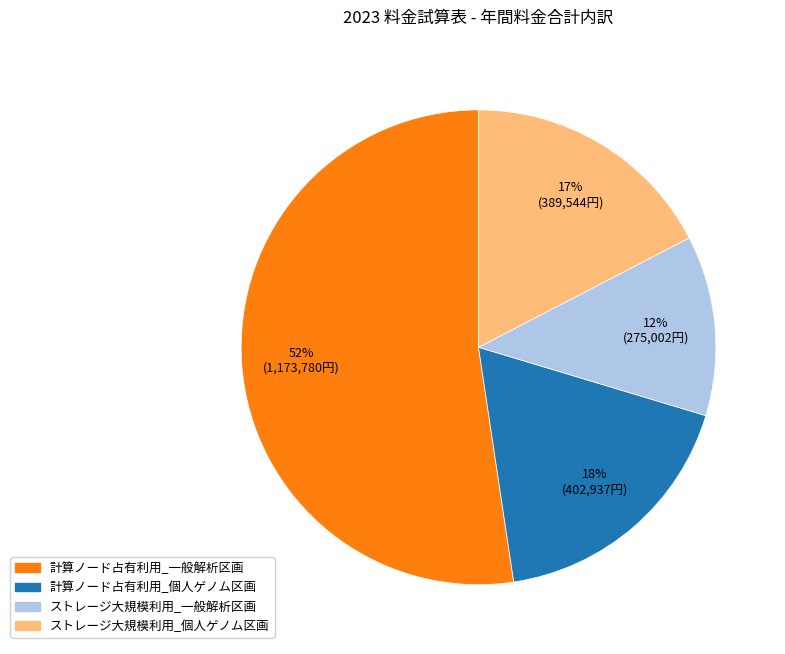

Between 計算ノード占有利用_個人ゲノム区画 and 計算ノード占有利用_一般解析区画, which is larger?

計算ノード占有利用_一般解析区画